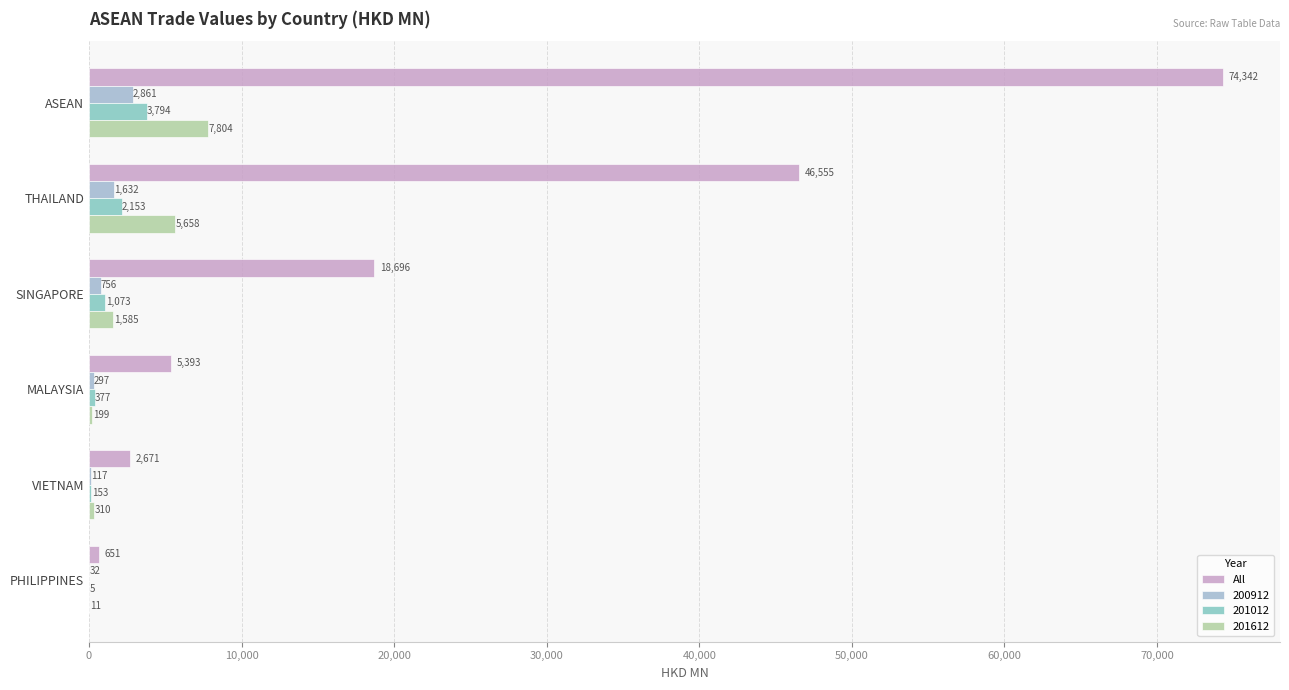

Count the number of data series in this chart.

4